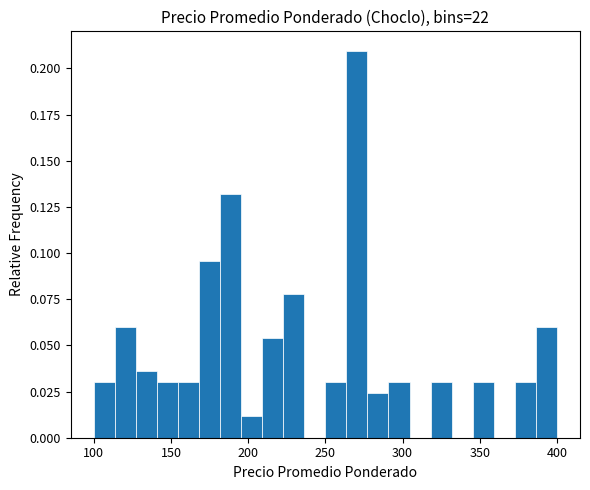

Around what value on the x-axis is the tallest bar? Give the approximate position of its centre, as read against the axis.

270